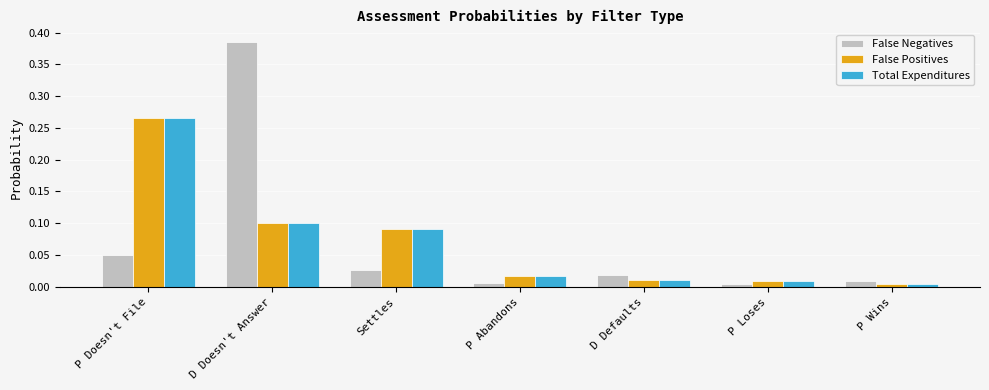

How many series are shown in this chart?

3